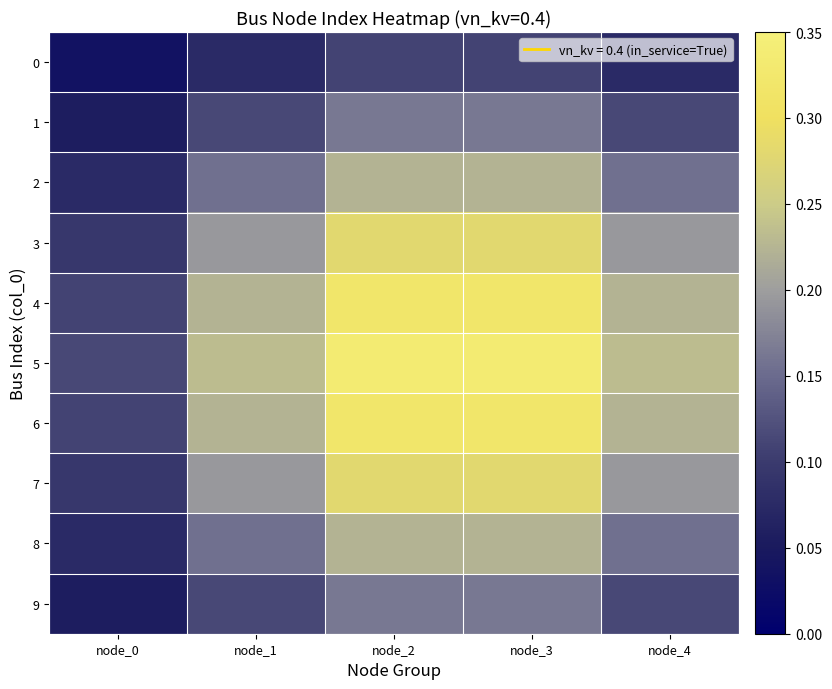

What is the difference between the highest and lowest values at node_0?

0.1